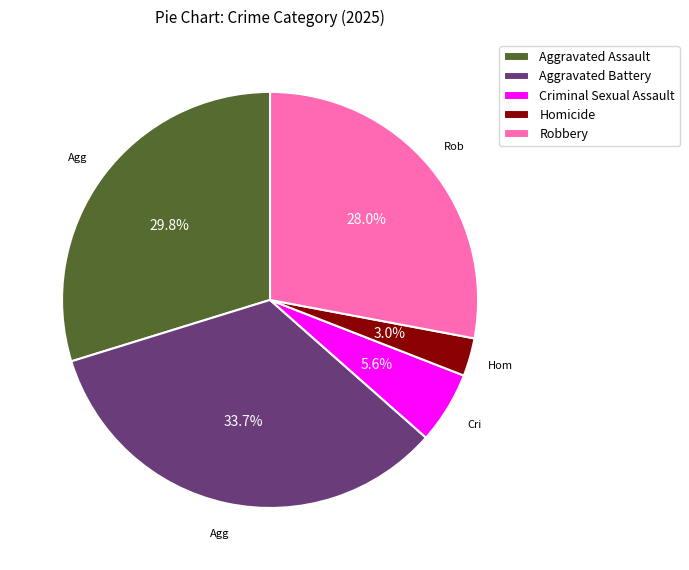

To the nearest percent, what is the difference between the largest and smallest slice percentages?

31%